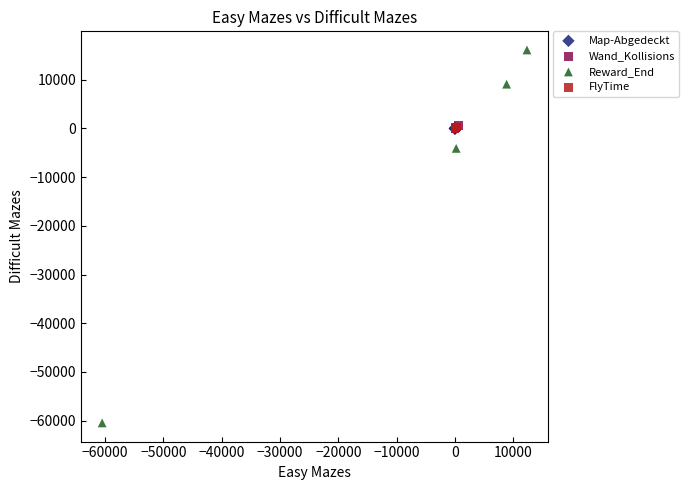

Which series contains the lowest Y value?

Reward_End